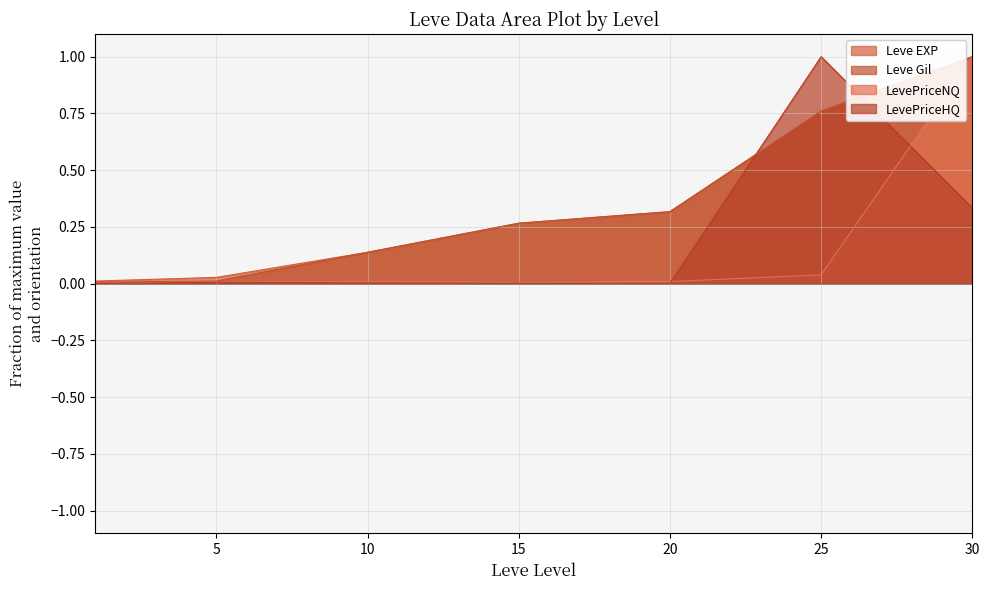

Rank the series by their maximum value, from highest to lowest.

Leve EXP, Leve Gil, LevePriceNQ, LevePriceHQ